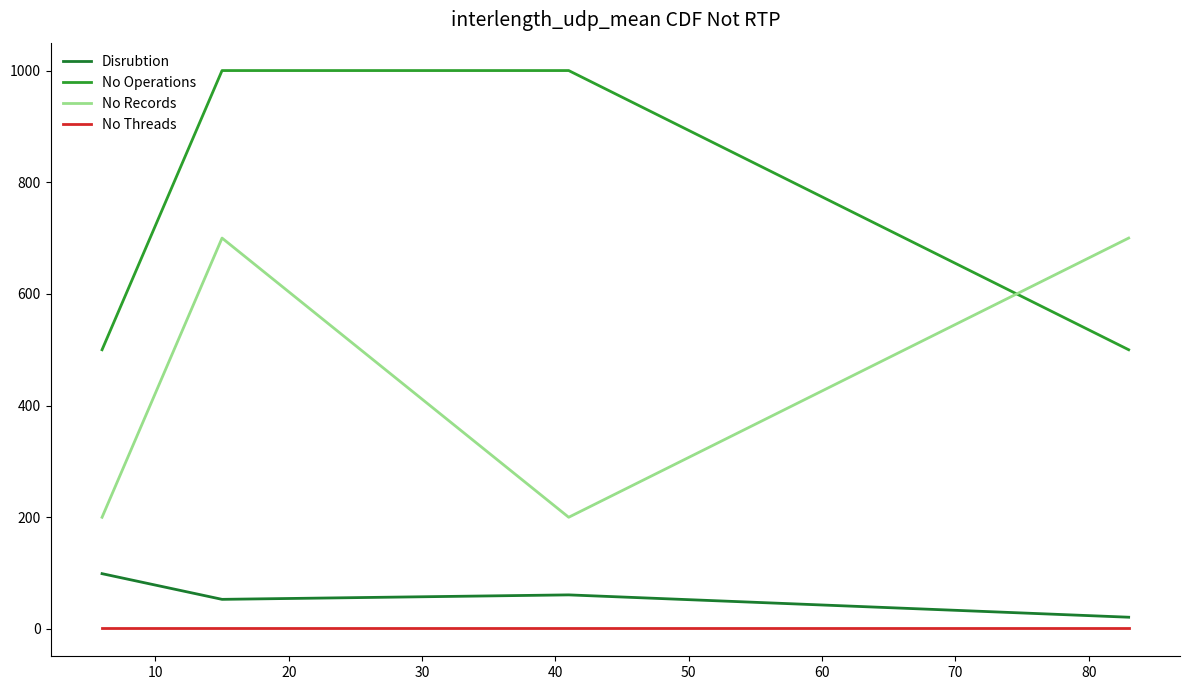

True or false: No Records and Disrubtion intersect in this chart.

False